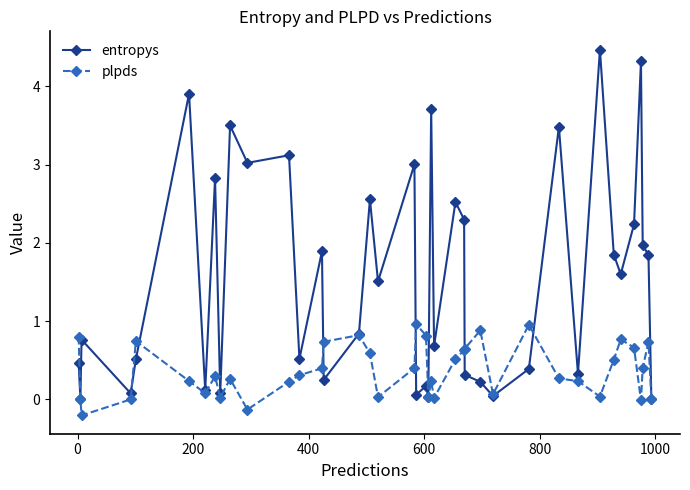

Which series has the widest spread of values?

entropys